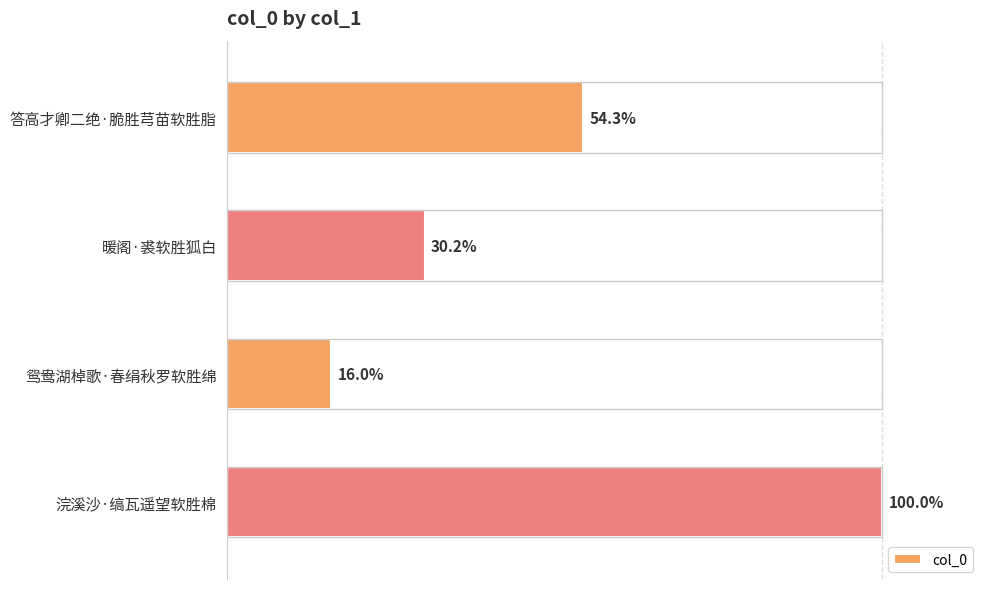

List the labels in order of value, smallest first.

鸳鸯湖棹歌·春绢秋罗软胜绵, 暖阁·裘软胜狐白, 答高才卿二绝·脆胜芎苗软胜脂, 浣溪沙·缟瓦遥望软胜棉